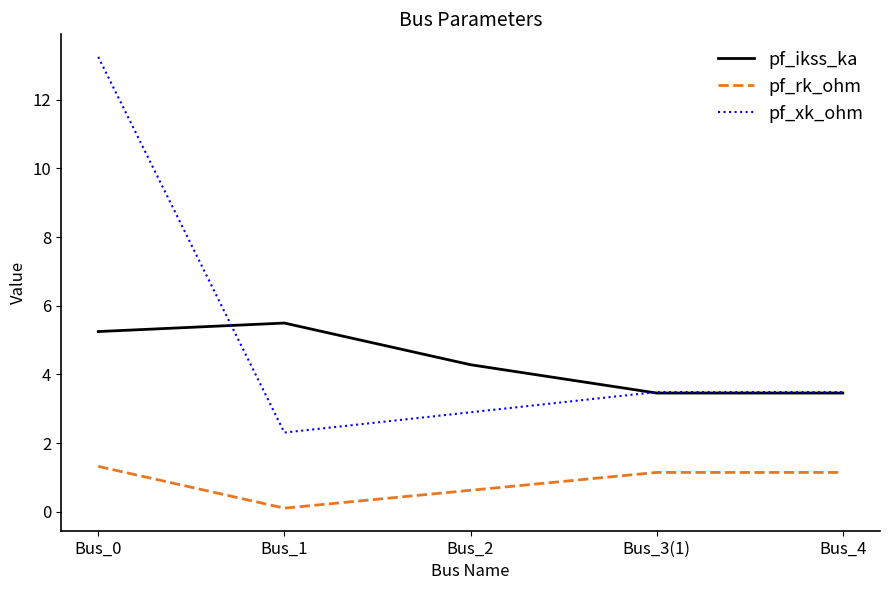

Rank the series by their average value, from lowest to highest.

pf_rk_ohm, pf_ikss_ka, pf_xk_ohm